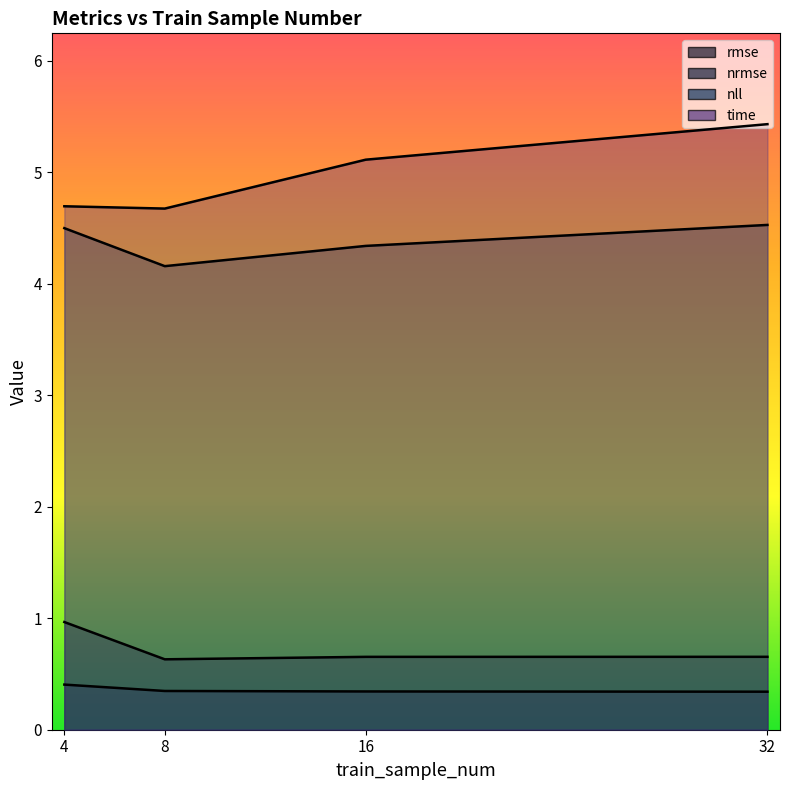

Count the nll values in the range 4 to 5.

4